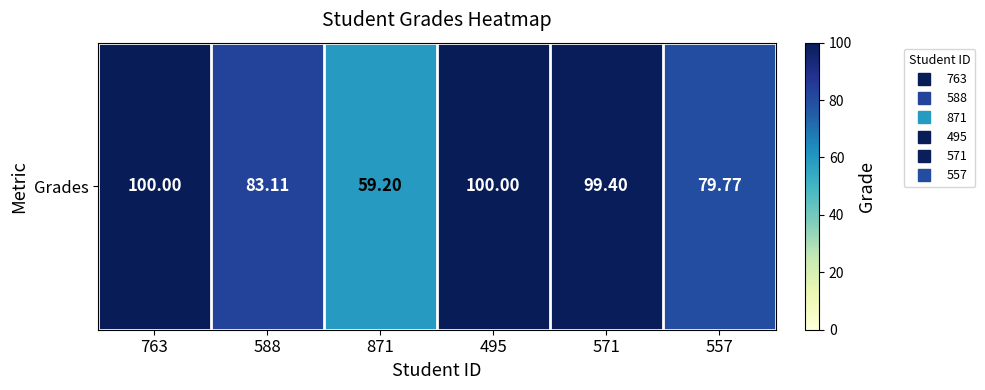

What is the maximum value shown in the chart?

100.0